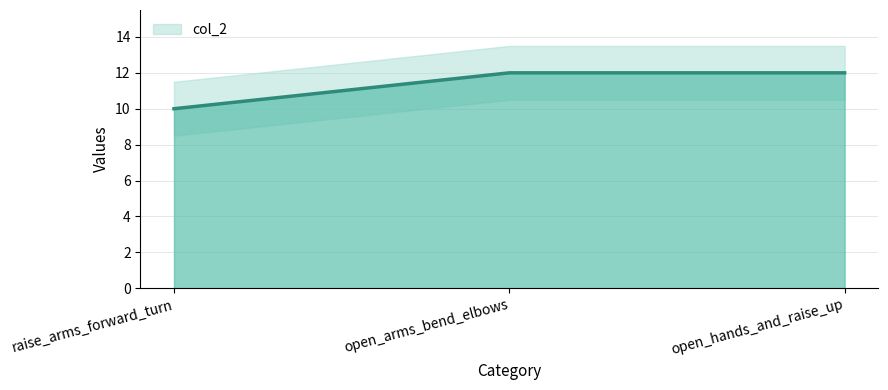

Approximately how many times larger is the value at open_arms_bend_elbows compared to raise_arms_forward_turn?

1.2